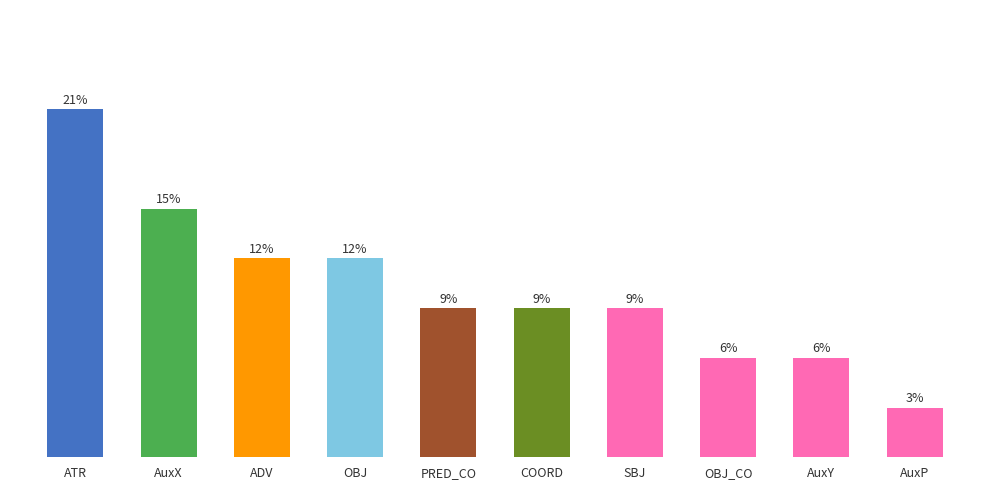

Are the bars grouped side by side (vs. stacked)?

No